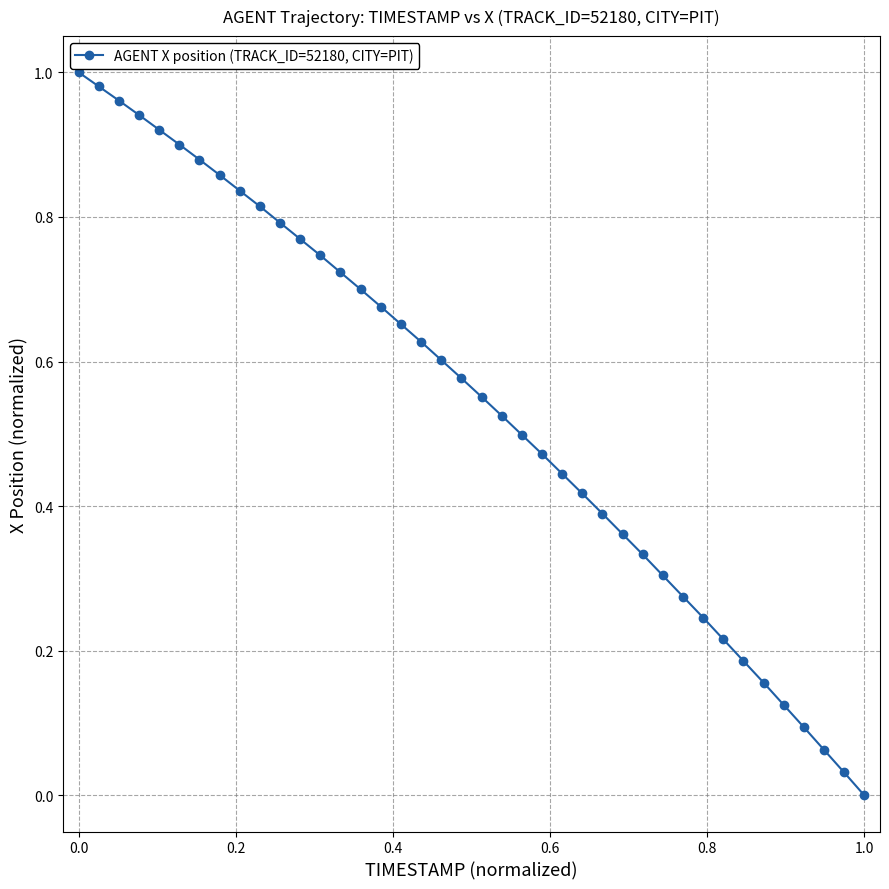

What is the sum of all values?

21.6